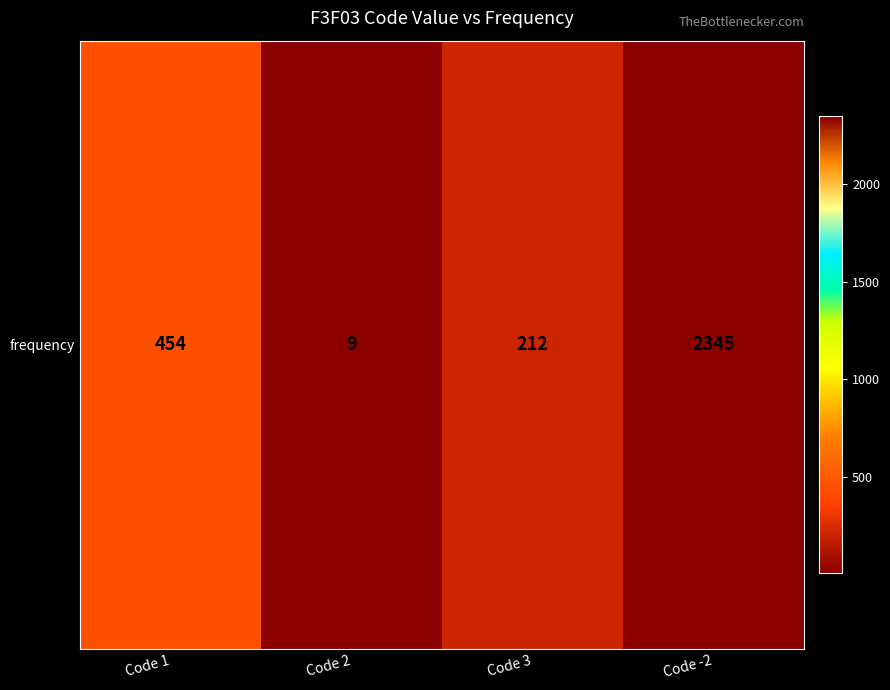

Reading left to right, what are all the values shown in this chart?

454	9	212	2345